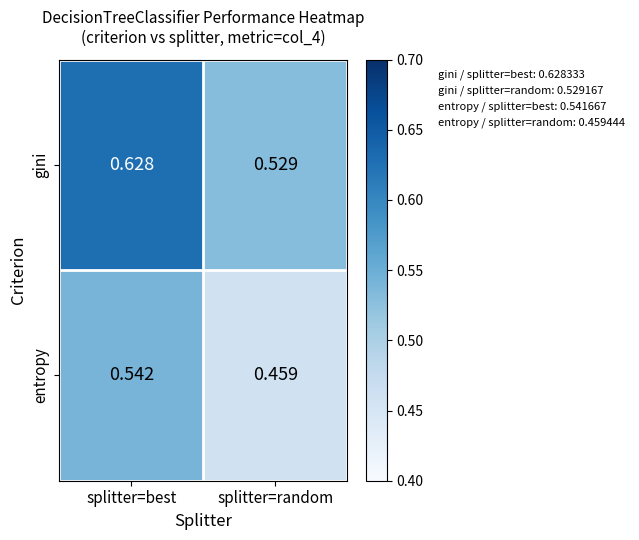

Which series changed the most between splitter=best and splitter=random?

gini